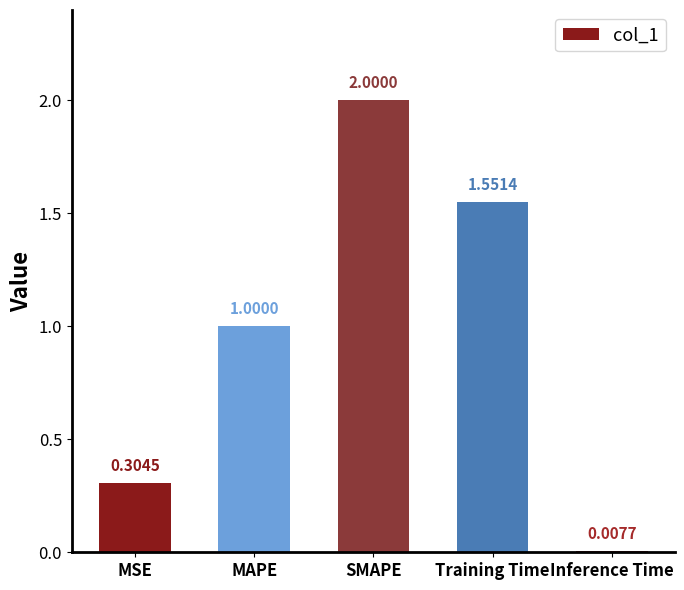

What is the label of the 5th bar from the right?

MSE